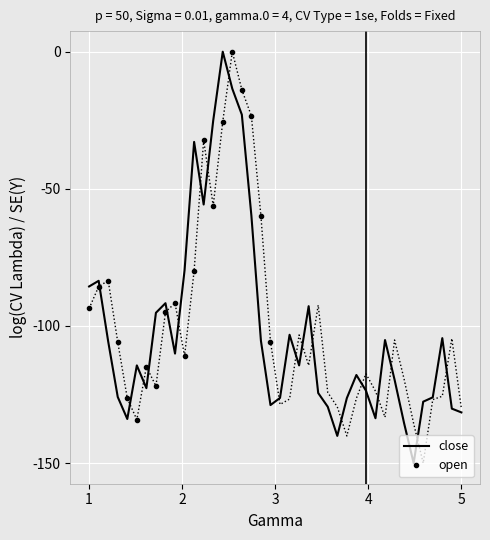

After their last crossing, which series has the higher values: open or close?

open